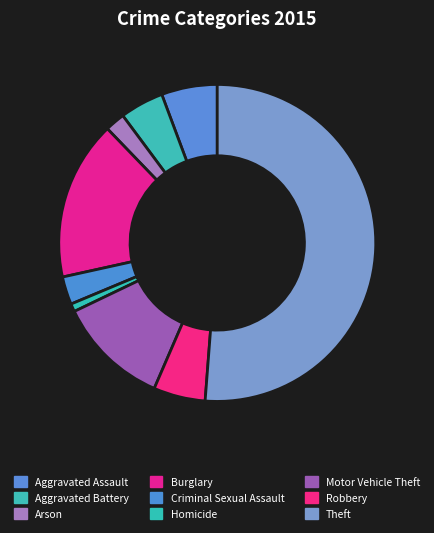

Is it true that Motor Vehicle Theft is 22% of the pie?

False